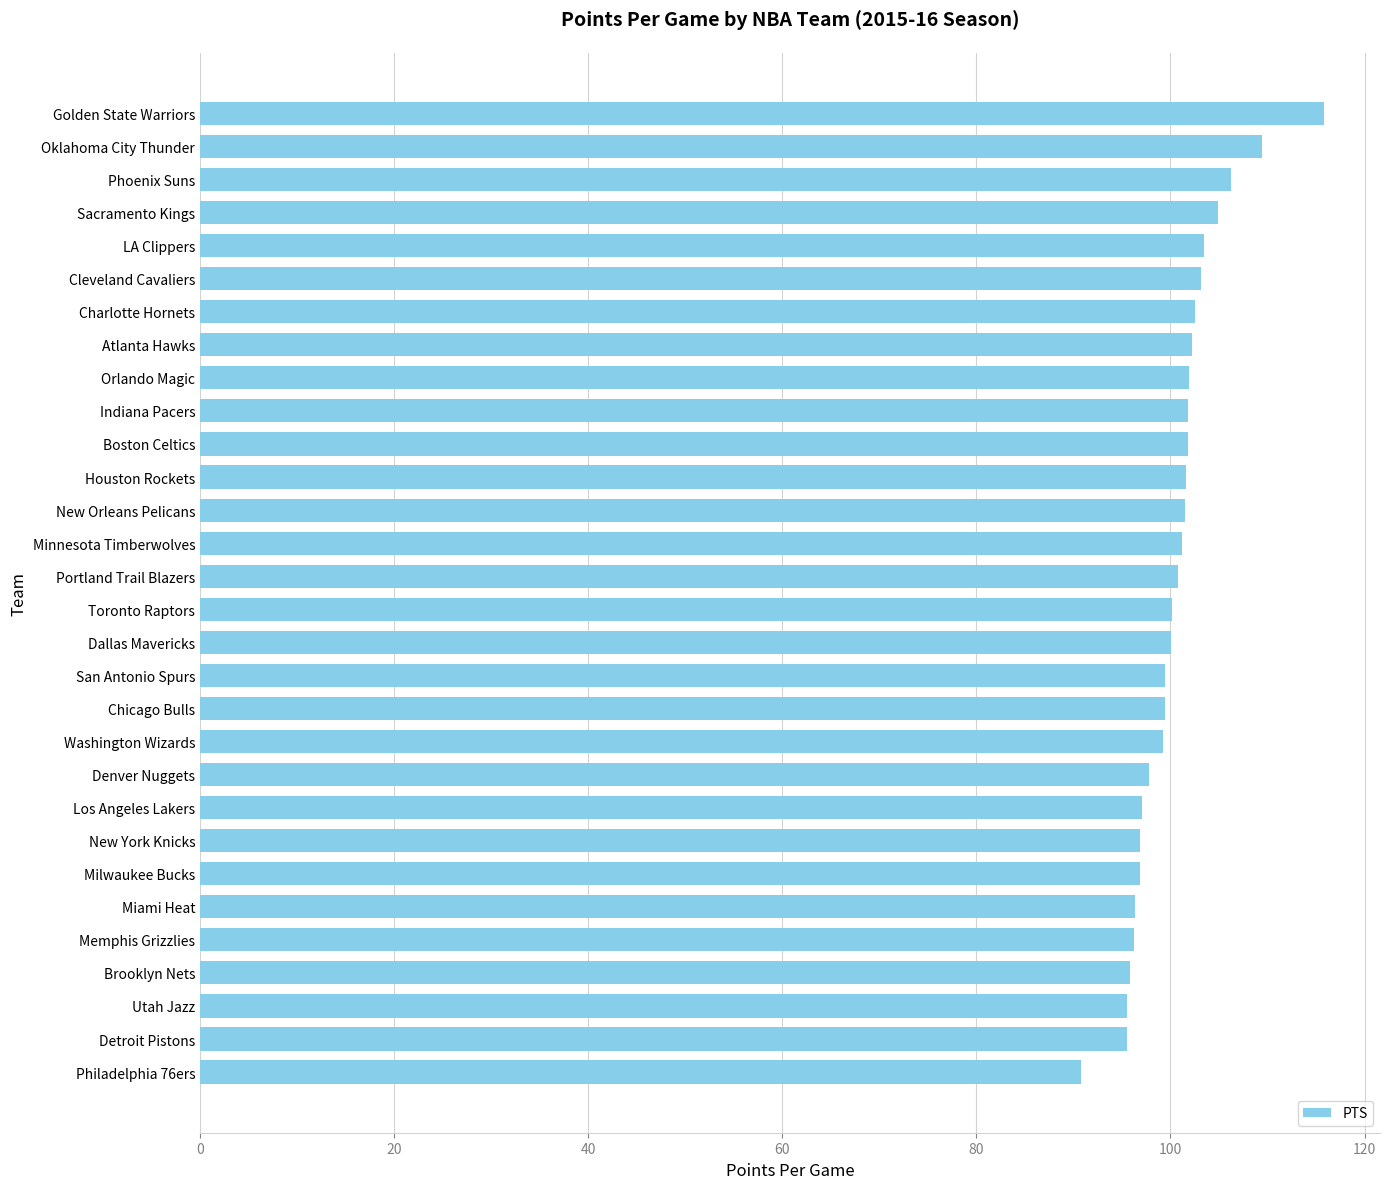

The chart shows a value of 103.1 at Cleveland Cavaliers. True or false?

True